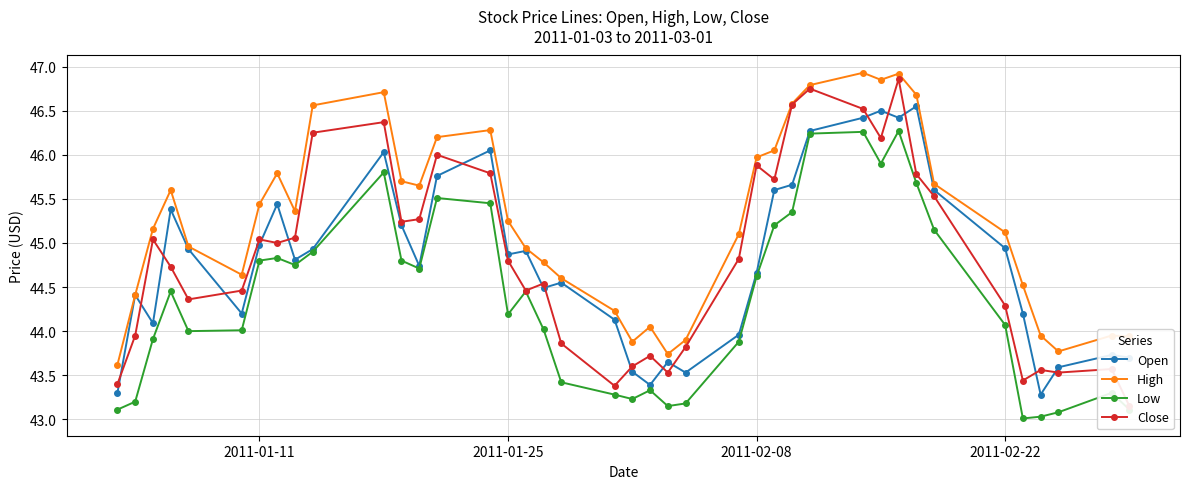

What is the difference between the maximum and second lowest values in the Open series?

3.2